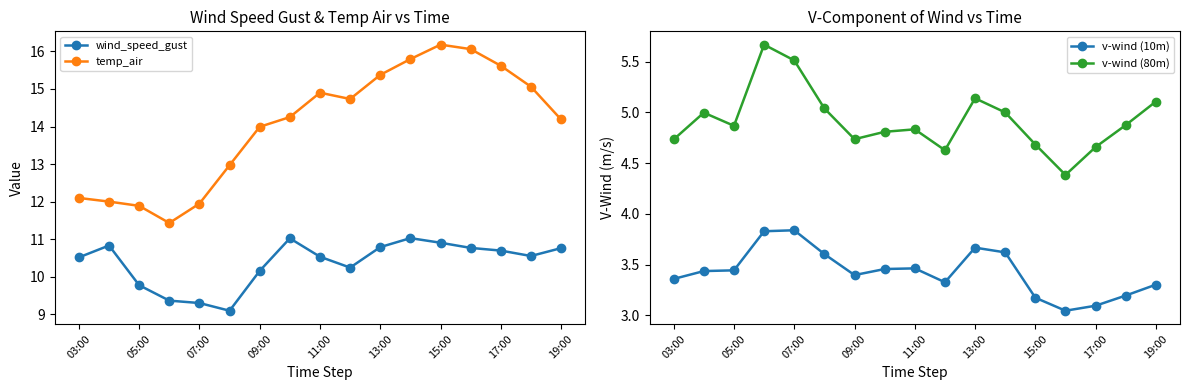

How many interior local valleys does the v-wind (80m) series have?

4